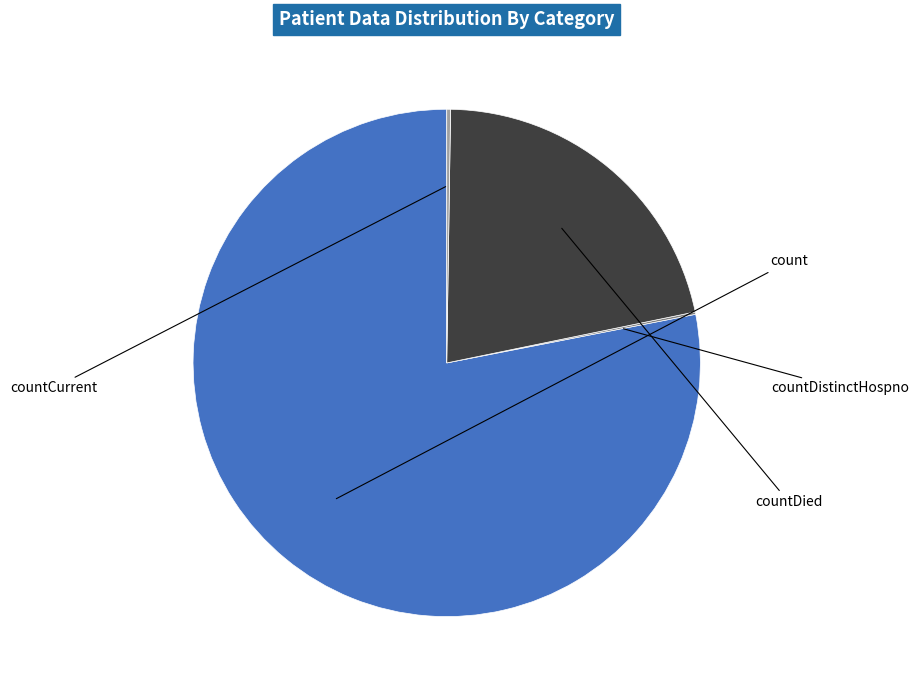

Is there any slice that represents more than half of the pie?

Yes